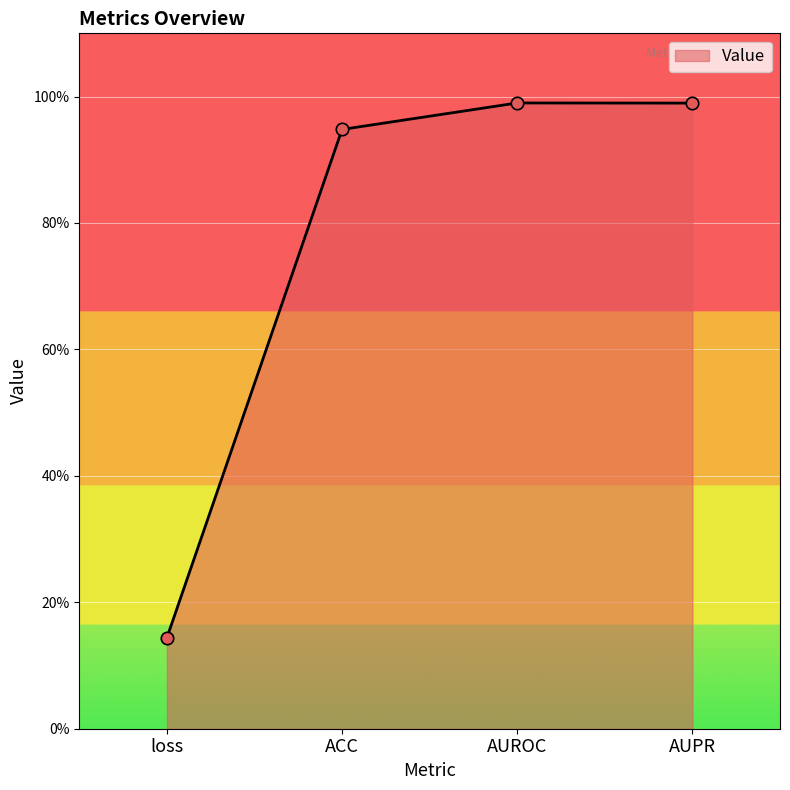

Between AUPR and ACC, which is larger?

AUPR